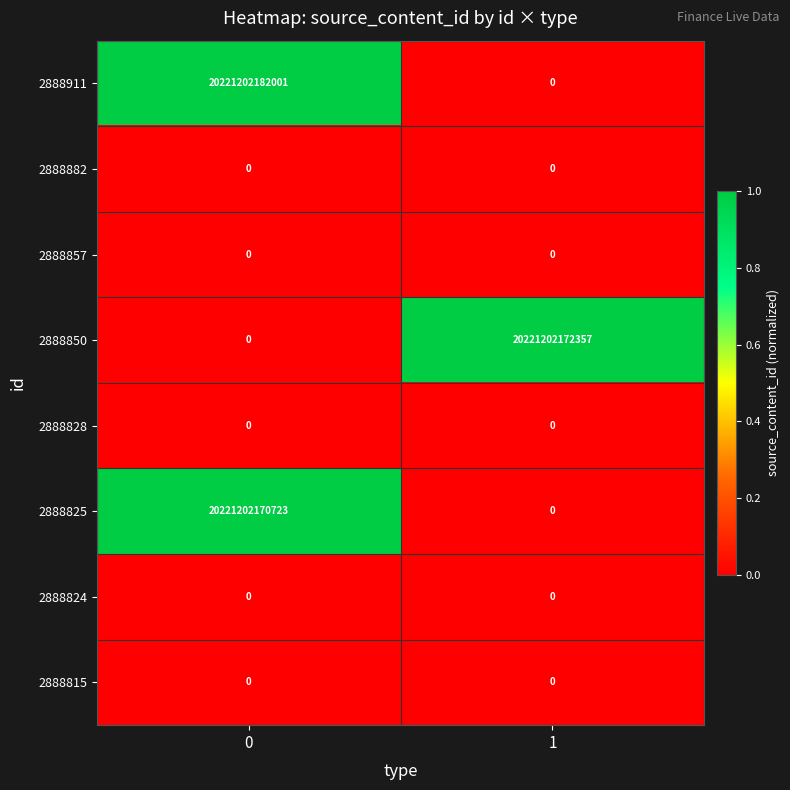

At how many categories does at least one series exceed 0?

2